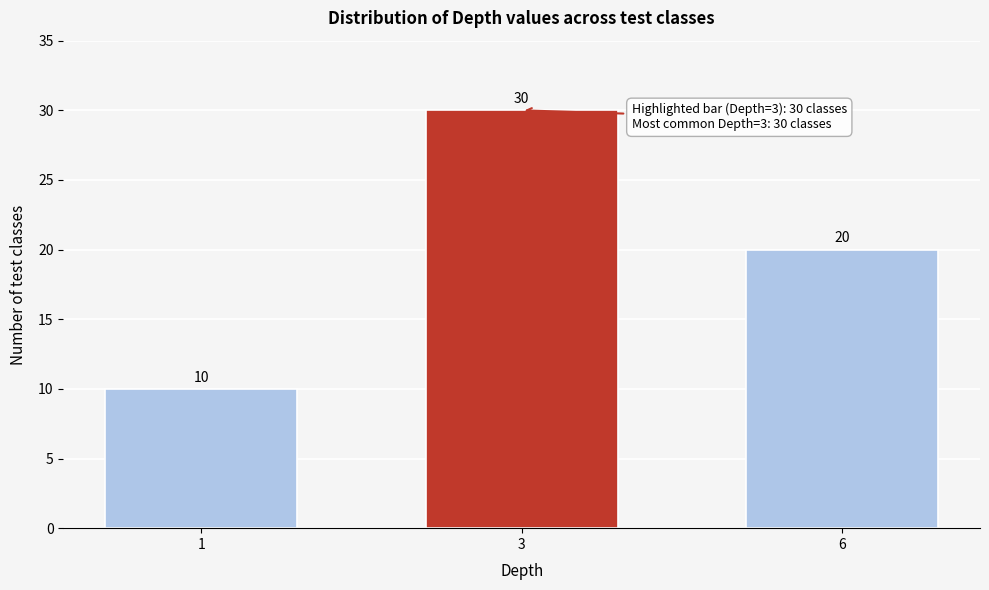

Reading right to left, list all the values displayed in this chart.

6=20	3=30	1=10